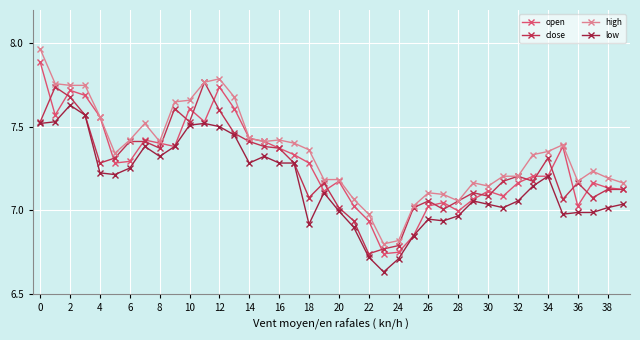

What is the maximum value for low?

7.6